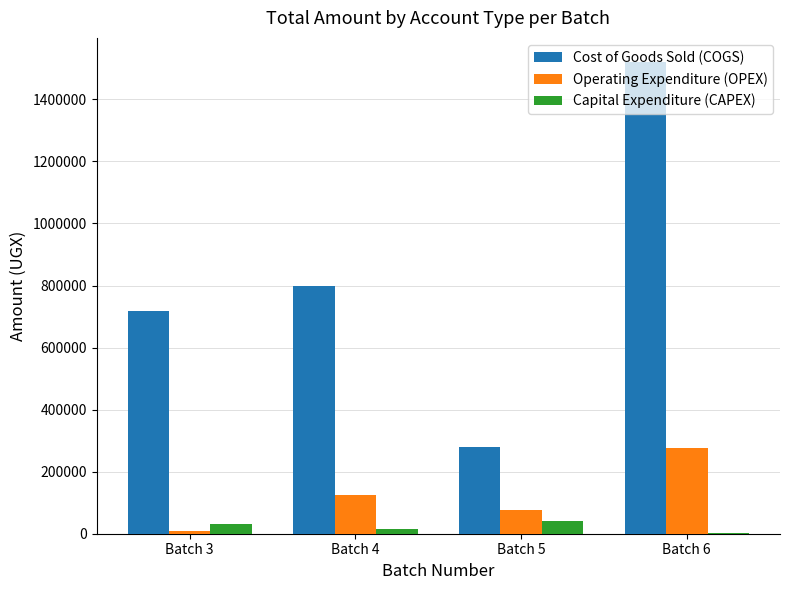

Which series has the largest total across all categories?

Cost of Goods Sold (COGS)